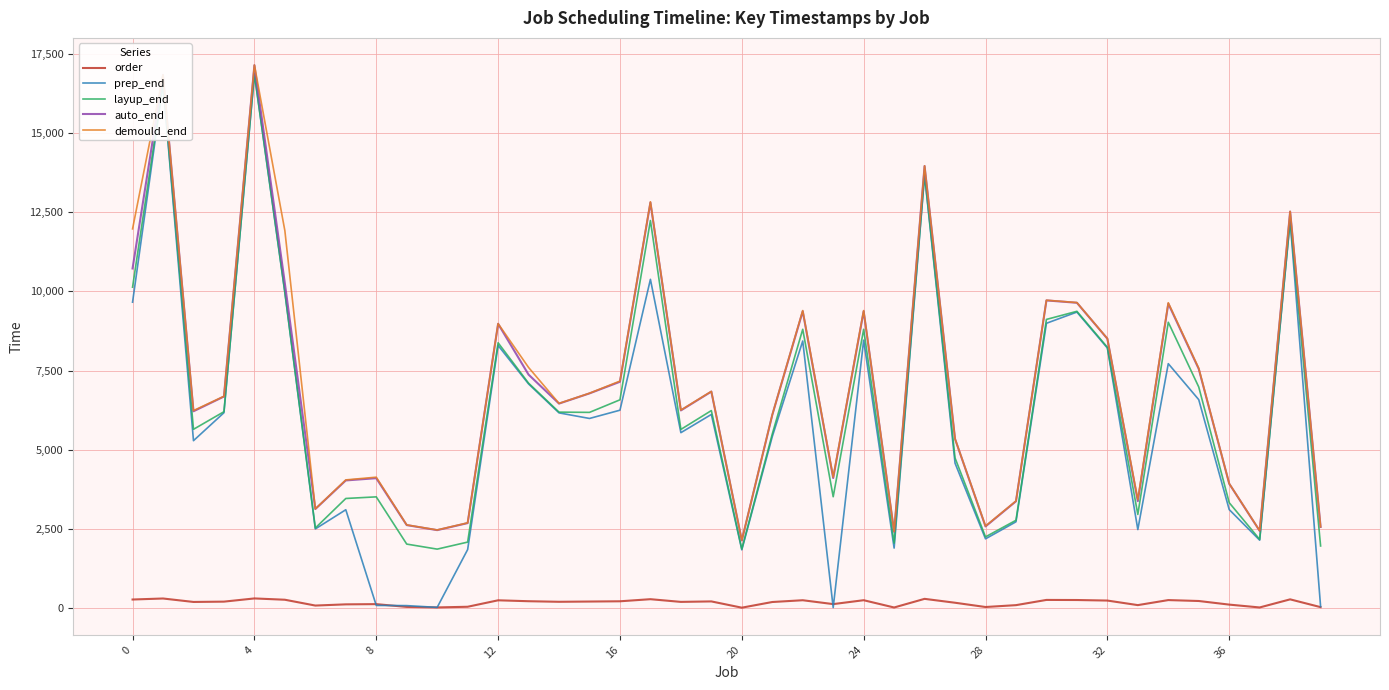

True or false: layup_end and order intersect in this chart.

False